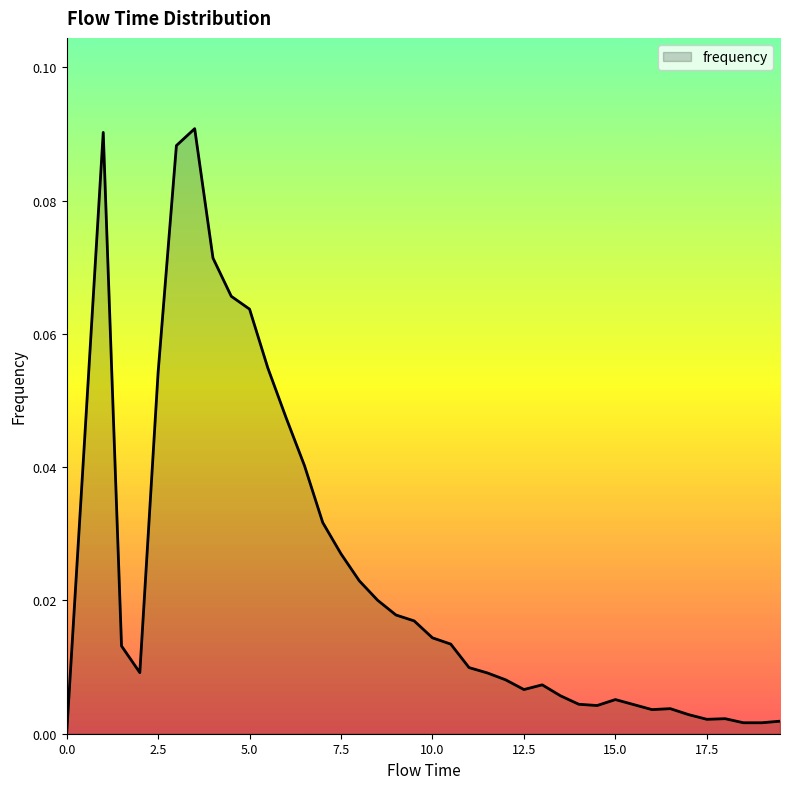

How many categories are shown in the chart?

40